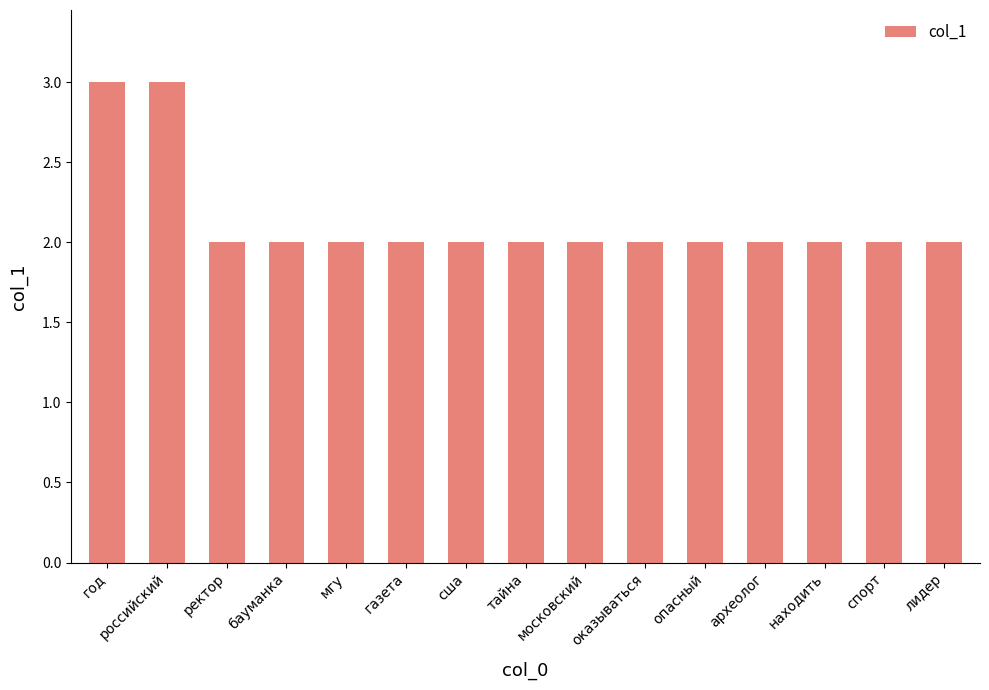

What is the maximum value shown in the chart?

3